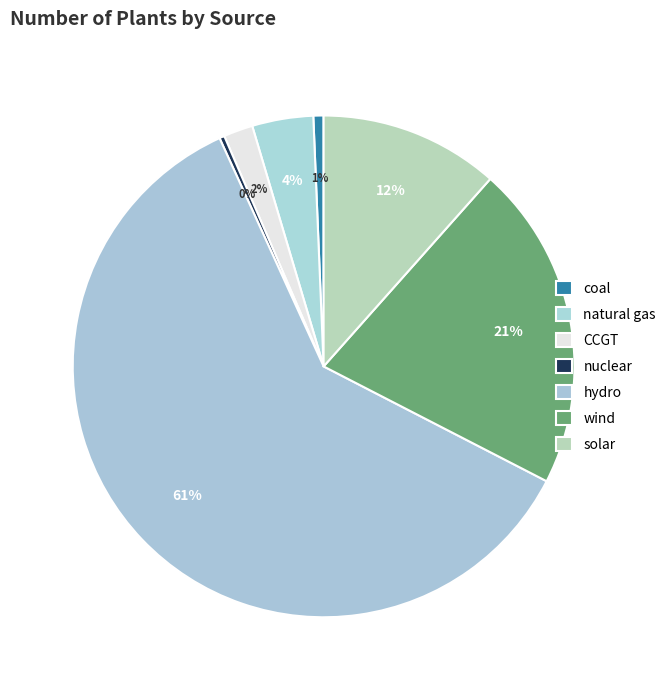

How many slices are in this pie chart?

7